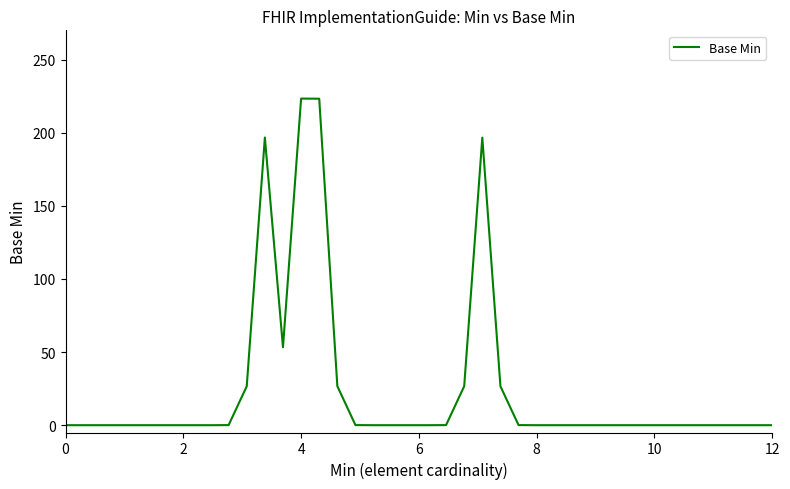

How many categories are shown in the chart?

40